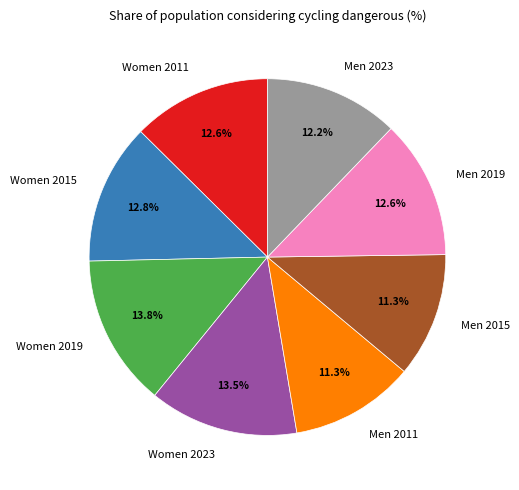

What is the ratio of the value at Men 2011 to the value at Women 2015?

0.9